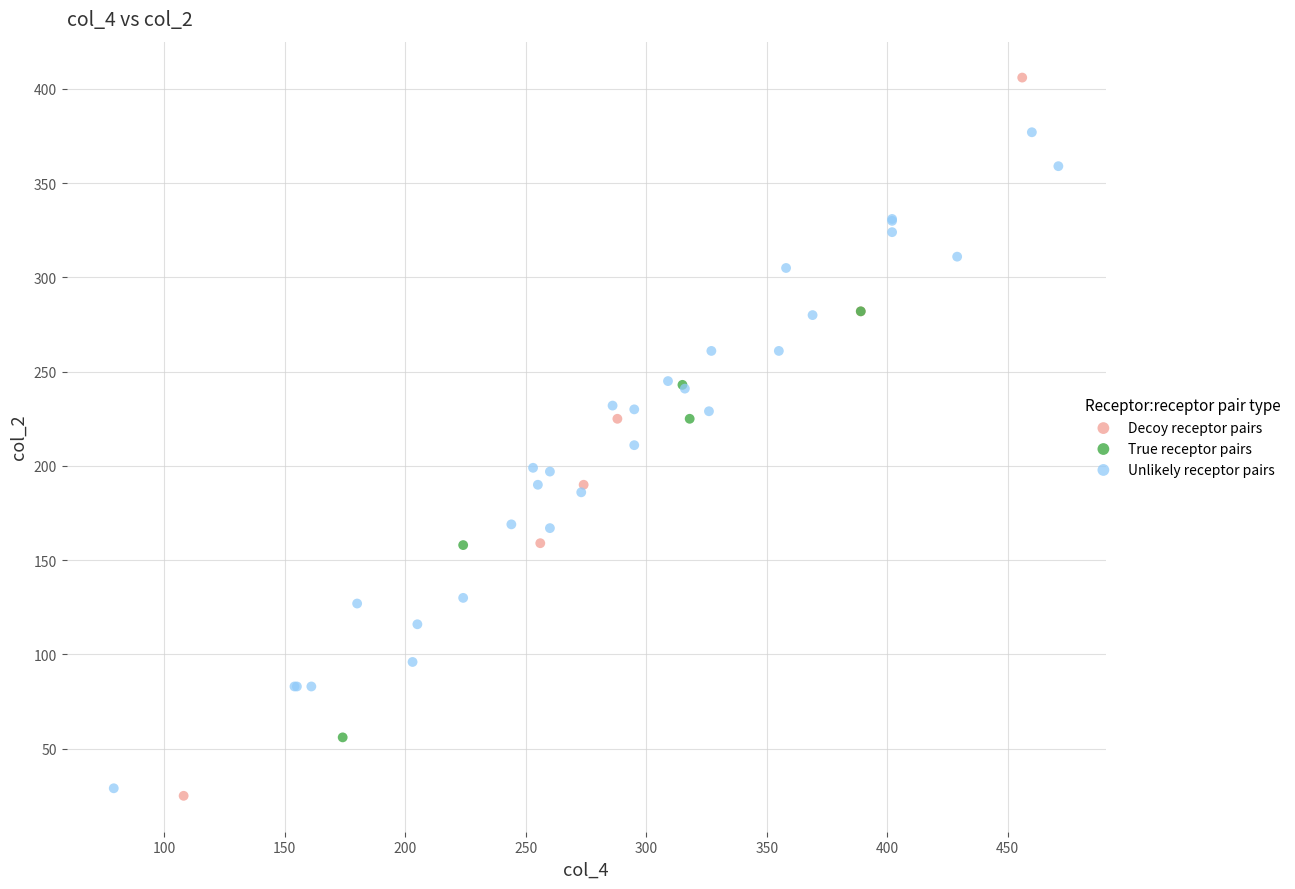

Which series has the largest Y range (max minus min)?

Decoy receptor pairs